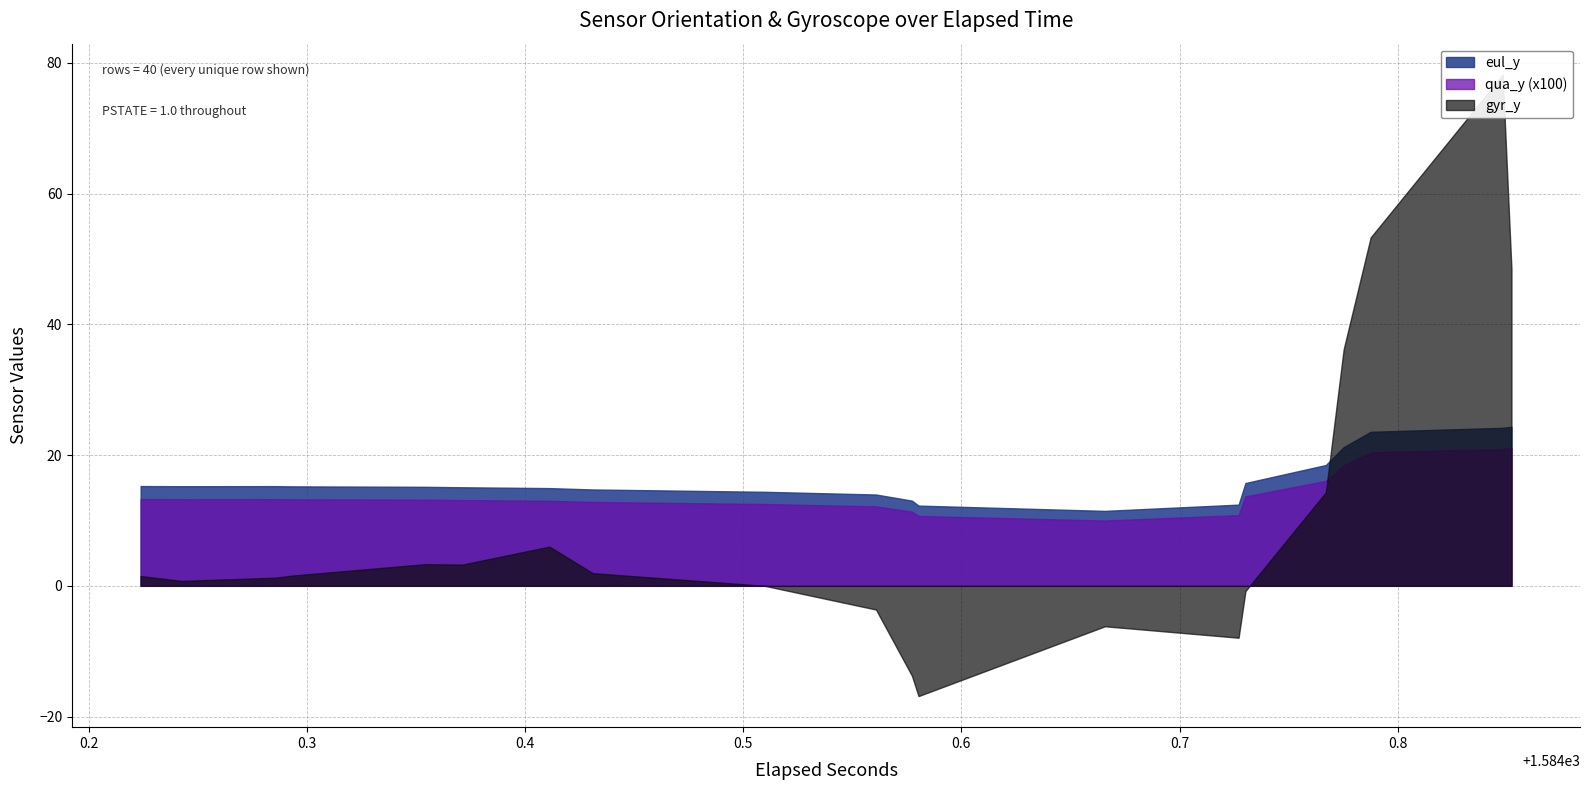

What is the average value of the qua_y series?

0.1